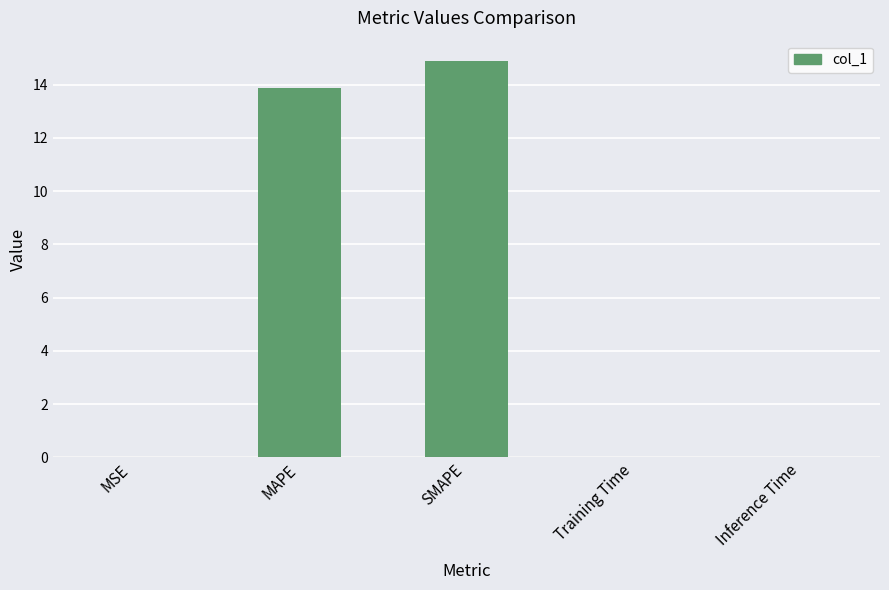

What is the difference between the values at MAPE and SMAPE?

1.0